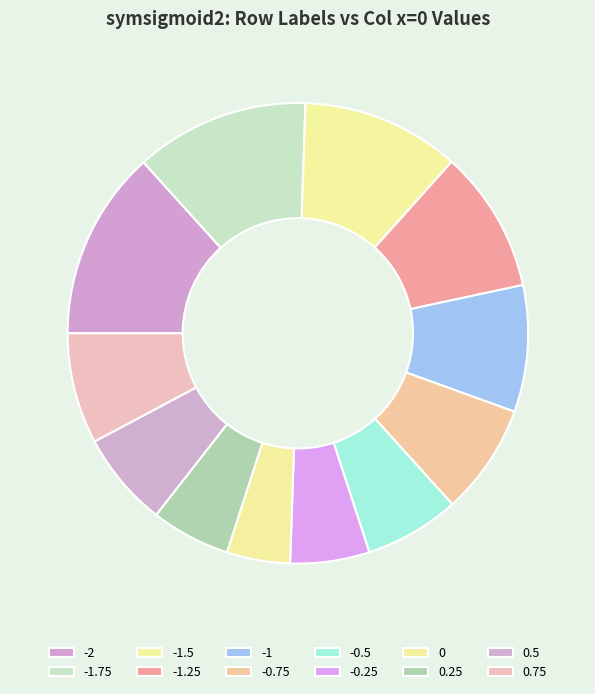

How much of the chart is everything except 0.5?

91.9%